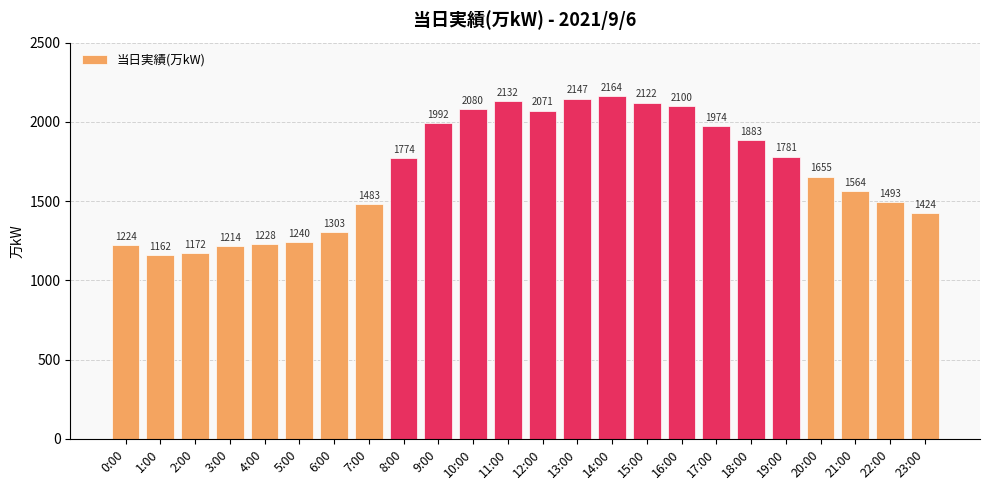

What is the label of the 2nd bar from the left?

1:00